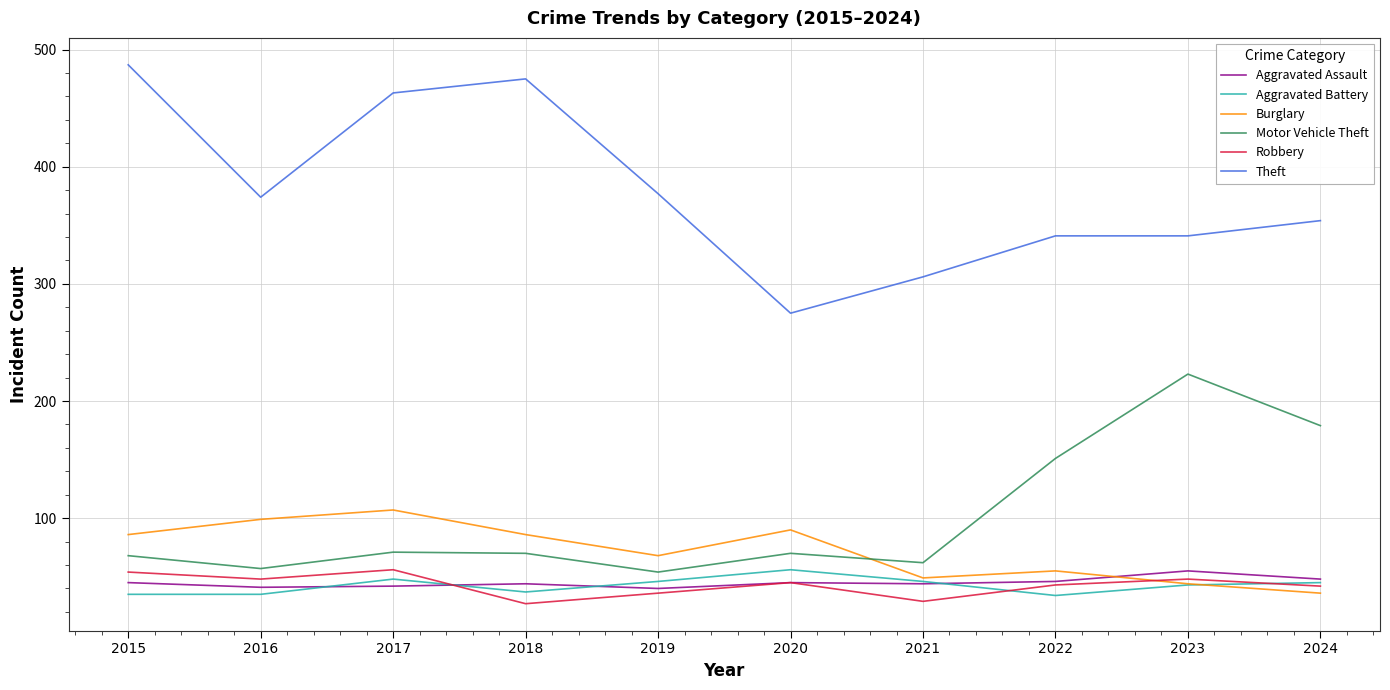

After their last crossing, which series has the higher values: Burglary or Motor Vehicle Theft?

Motor Vehicle Theft